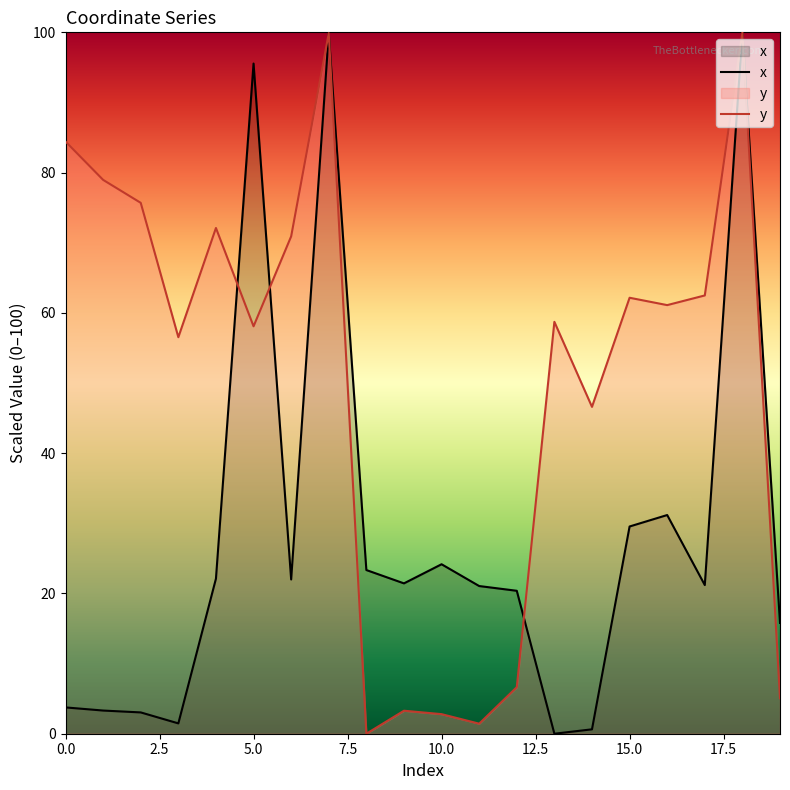

How many times do y and x cross each other?

4